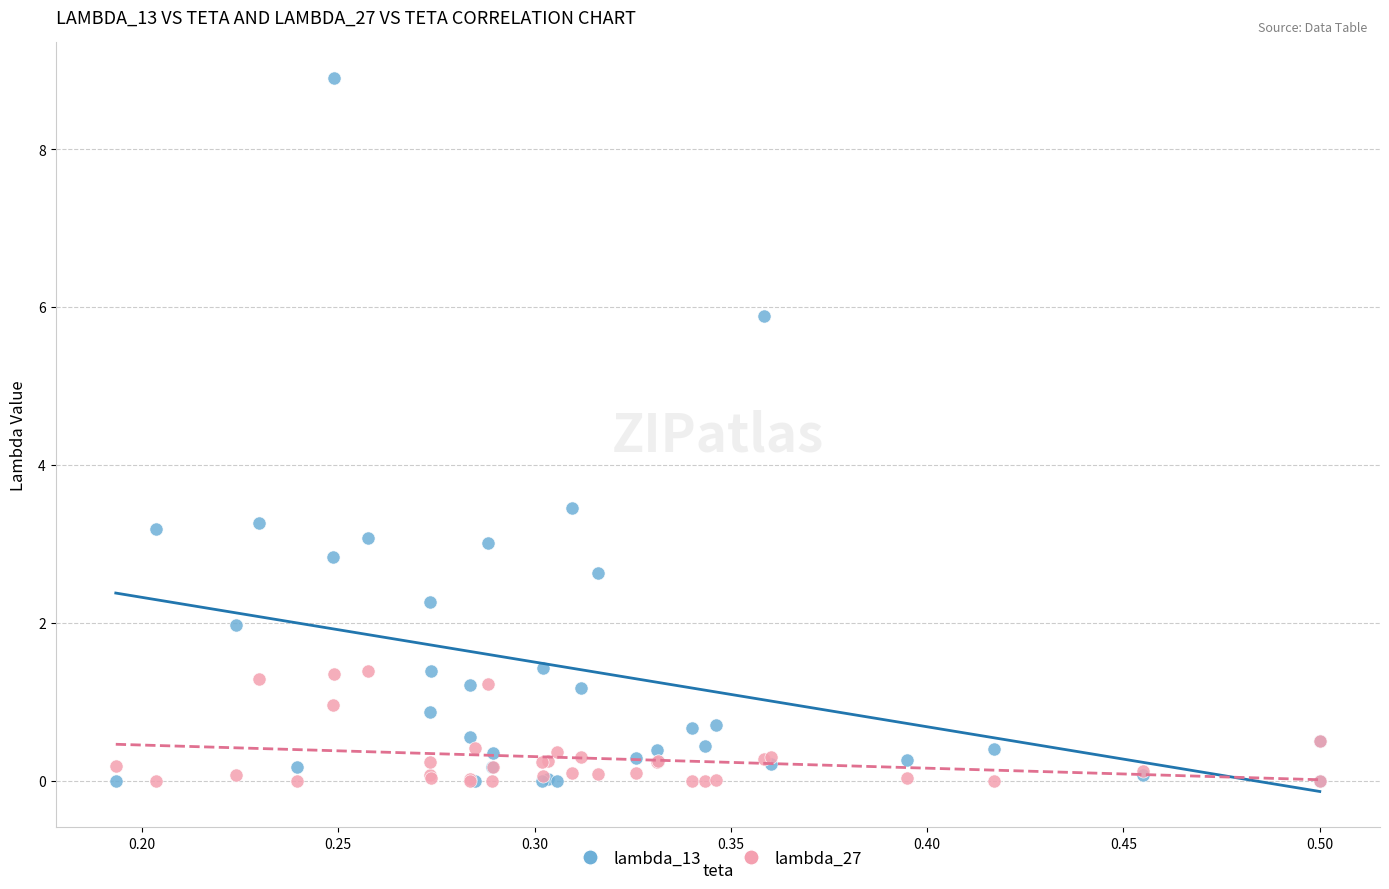

What are all the series names shown in the legend?

lambda_13, lambda_27